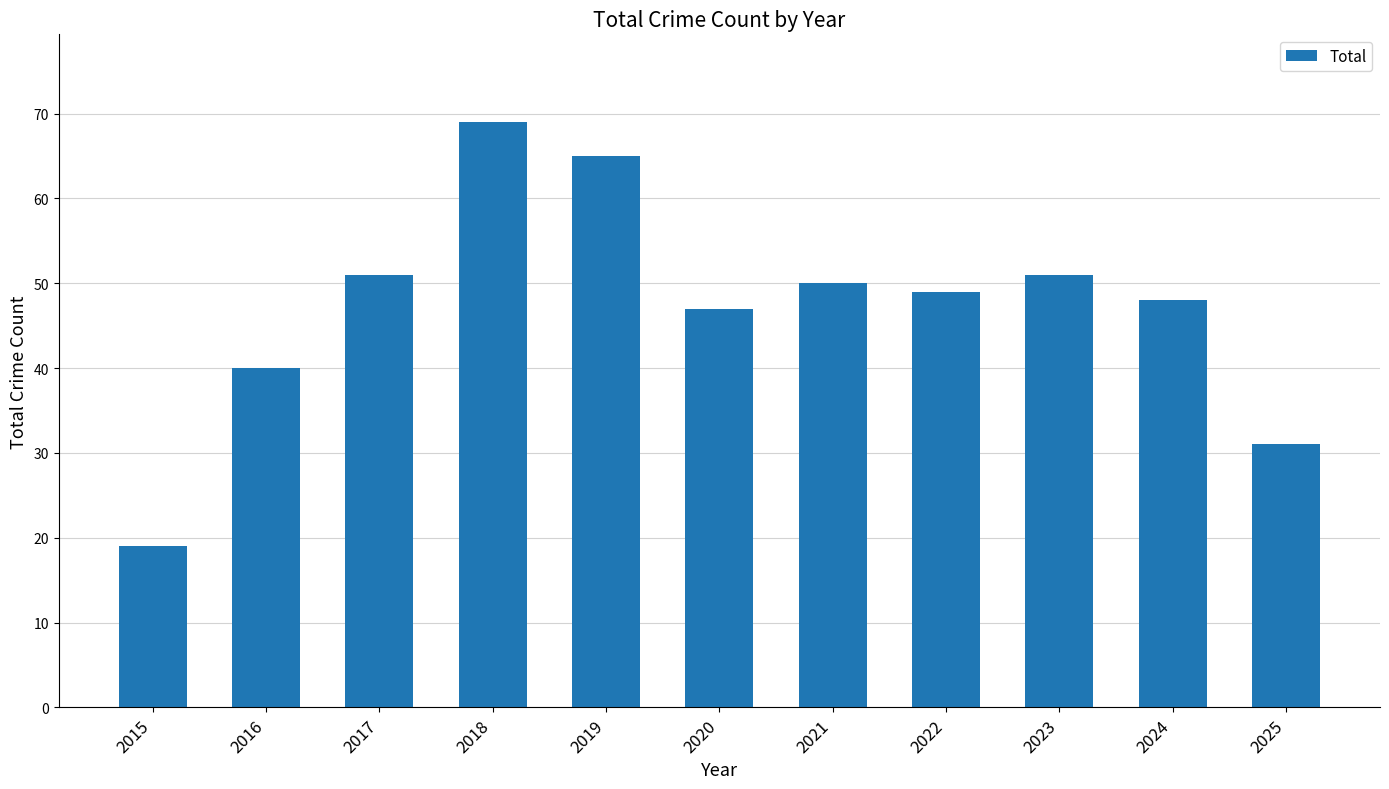

Reading left to right, extract all data points from this chart.

2015=19	2016=40	2017=51	2018=69	2019=65	2020=47	2021=50	2022=49	2023=51	2024=48	2025=31